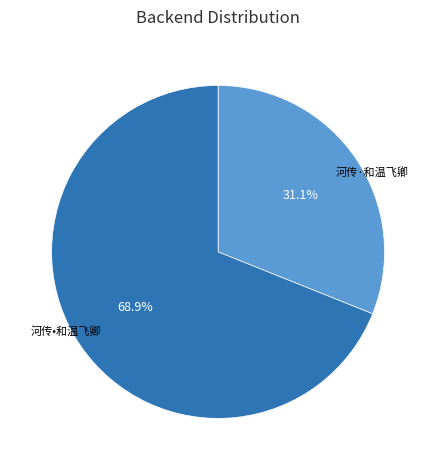

To the nearest percent, what is the difference between the largest and smallest slice percentages?

38%